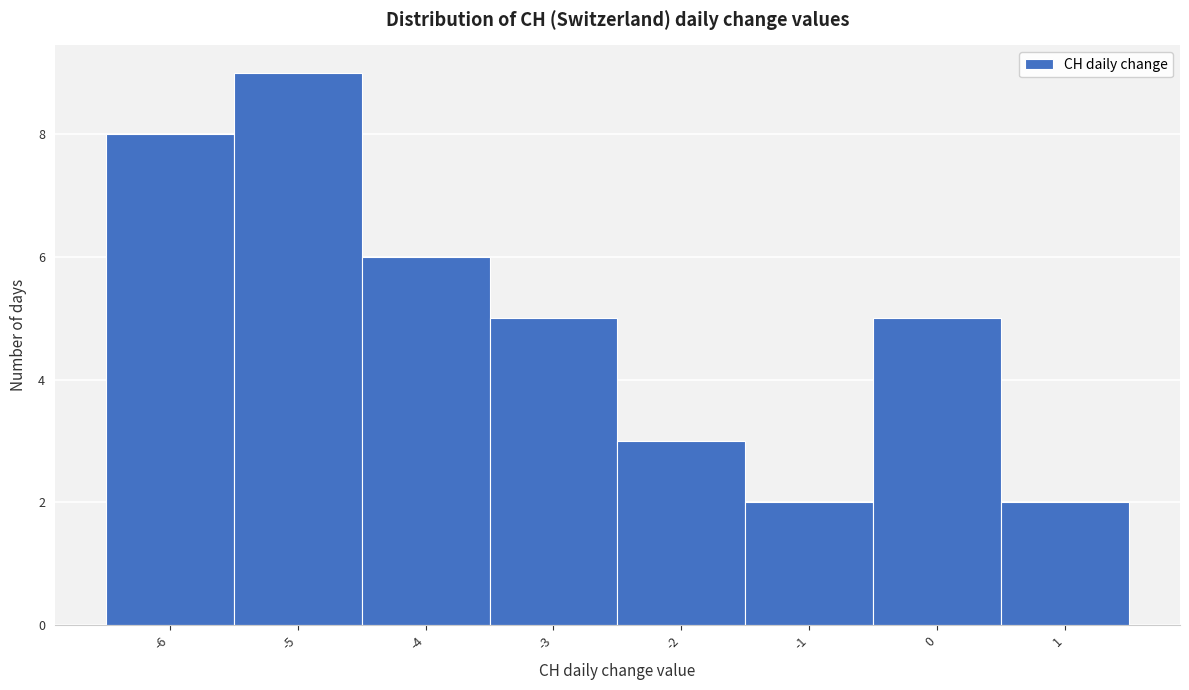

Reading left to right, transcribe this chart: for each bar, give the range it covers on the x-axis and its height. The values are not printed on the chart, so give them approximately, as read against the axis.

-6.5 to -5.5: 8
-5.5 to -4.5: 9
-4.5 to -3.5: 6
-3.5 to -2.5: 5
-2.5 to -1.5: 3
-1.5 to -0.5: 2
-0.5 to 0.5: 5
0.5 to 1.5: 2